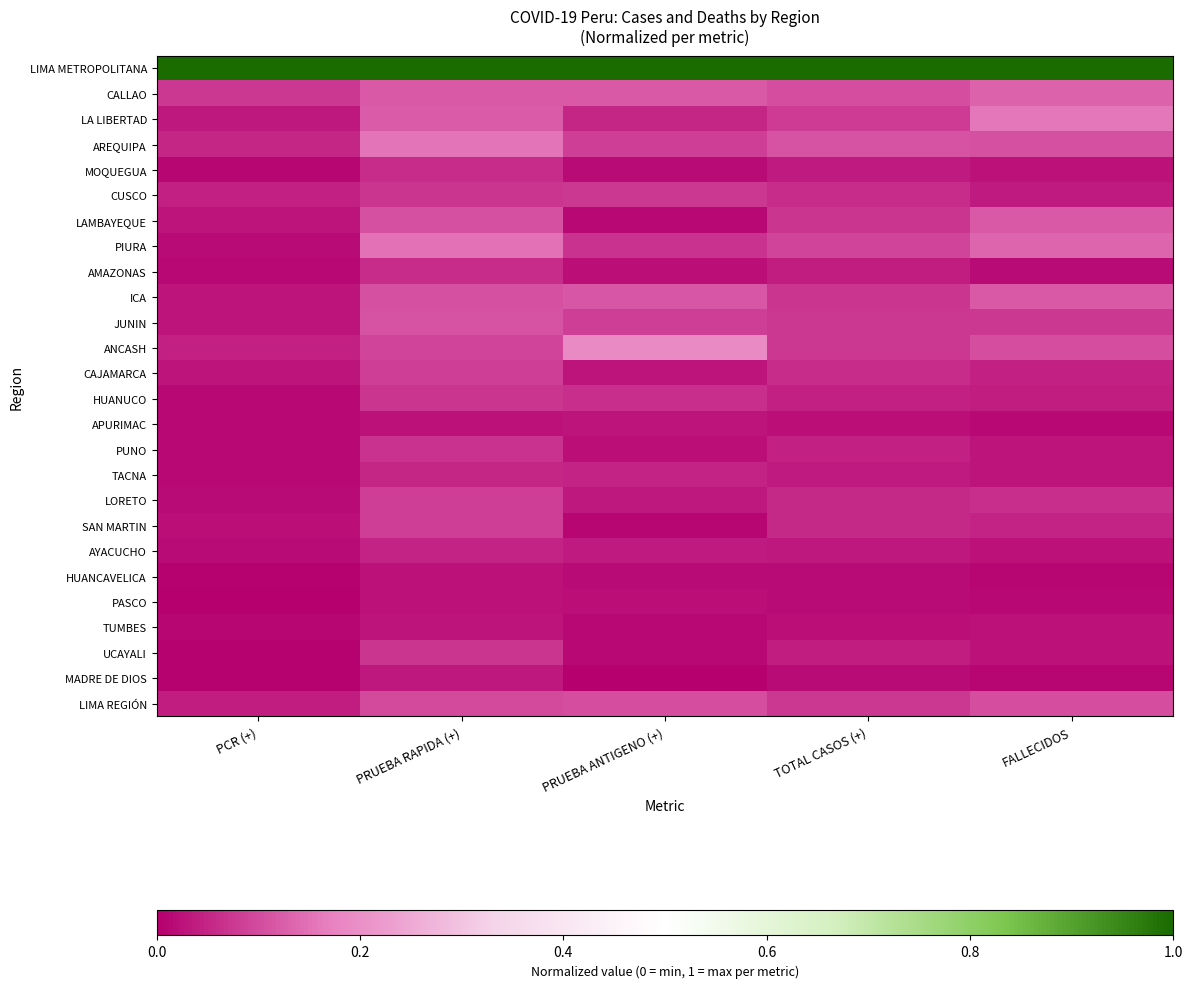

Reading right to left, list all the values displayed in this chart.

LIMA METROPOLITANA: FALLECIDOS=1.0	TOTAL CASOS (+)=1.0	PRUEBA ANTIGENO (+)=1.0	PRUEBA RAPIDA (+)=1.0	PCR (+)=1.0
CALLAO: FALLECIDOS=0.1	TOTAL CASOS (+)=0.1	PRUEBA ANTIGENO (+)=0.1	PRUEBA RAPIDA (+)=0.1	PCR (+)=0.1
LA LIBERTAD: FALLECIDOS=0.2	TOTAL CASOS (+)=0.1	PRUEBA ANTIGENO (+)=0.1	PRUEBA RAPIDA (+)=0.1	PCR (+)=0.0
AREQUIPA: FALLECIDOS=0.1	TOTAL CASOS (+)=0.1	PRUEBA ANTIGENO (+)=0.1	PRUEBA RAPIDA (+)=0.2	PCR (+)=0.1
MOQUEGUA: FALLECIDOS=0.0	TOTAL CASOS (+)=0.0	PRUEBA ANTIGENO (+)=0.0	PRUEBA RAPIDA (+)=0.1	PCR (+)=0.0
CUSCO: FALLECIDOS=0.0	TOTAL CASOS (+)=0.1	PRUEBA ANTIGENO (+)=0.1	PRUEBA RAPIDA (+)=0.1	PCR (+)=0.0
LAMBAYEQUE: FALLECIDOS=0.1	TOTAL CASOS (+)=0.1	PRUEBA ANTIGENO (+)=0.0	PRUEBA RAPIDA (+)=0.1	PCR (+)=0.0
PIURA: FALLECIDOS=0.1	TOTAL CASOS (+)=0.1	PRUEBA ANTIGENO (+)=0.1	PRUEBA RAPIDA (+)=0.2	PCR (+)=0.0
AMAZONAS: FALLECIDOS=0.0	TOTAL CASOS (+)=0.0	PRUEBA ANTIGENO (+)=0.0	PRUEBA RAPIDA (+)=0.1	PCR (+)=0.0
ICA: FALLECIDOS=0.1	TOTAL CASOS (+)=0.1	PRUEBA ANTIGENO (+)=0.1	PRUEBA RAPIDA (+)=0.1	PCR (+)=0.0
JUNIN: FALLECIDOS=0.1	TOTAL CASOS (+)=0.1	PRUEBA ANTIGENO (+)=0.1	PRUEBA RAPIDA (+)=0.1	PCR (+)=0.0
ANCASH: FALLECIDOS=0.1	TOTAL CASOS (+)=0.1	PRUEBA ANTIGENO (+)=0.2	PRUEBA RAPIDA (+)=0.1	PCR (+)=0.0
CAJAMARCA: FALLECIDOS=0.0	TOTAL CASOS (+)=0.1	PRUEBA ANTIGENO (+)=0.0	PRUEBA RAPIDA (+)=0.1	PCR (+)=0.0
HUANUCO: FALLECIDOS=0.0	TOTAL CASOS (+)=0.0	PRUEBA ANTIGENO (+)=0.1	PRUEBA RAPIDA (+)=0.1	PCR (+)=0.0
APURIMAC: FALLECIDOS=0.0	TOTAL CASOS (+)=0.0	PRUEBA ANTIGENO (+)=0.0	PRUEBA RAPIDA (+)=0.0	PCR (+)=0.0
PUNO: FALLECIDOS=0.0	TOTAL CASOS (+)=0.0	PRUEBA ANTIGENO (+)=0.0	PRUEBA RAPIDA (+)=0.1	PCR (+)=0.0
TACNA: FALLECIDOS=0.0	TOTAL CASOS (+)=0.0	PRUEBA ANTIGENO (+)=0.0	PRUEBA RAPIDA (+)=0.1	PCR (+)=0.0
LORETO: FALLECIDOS=0.1	TOTAL CASOS (+)=0.1	PRUEBA ANTIGENO (+)=0.0	PRUEBA RAPIDA (+)=0.1	PCR (+)=0.0
SAN MARTIN: FALLECIDOS=0.0	TOTAL CASOS (+)=0.1	PRUEBA ANTIGENO (+)=0.0	PRUEBA RAPIDA (+)=0.1	PCR (+)=0.0
AYACUCHO: FALLECIDOS=0.0	TOTAL CASOS (+)=0.0	PRUEBA ANTIGENO (+)=0.0	PRUEBA RAPIDA (+)=0.0	PCR (+)=0.0
HUANCAVELICA: FALLECIDOS=0.0	TOTAL CASOS (+)=0.0	PRUEBA ANTIGENO (+)=0.0	PRUEBA RAPIDA (+)=0.0	PCR (+)=0.0
PASCO: FALLECIDOS=0.0	TOTAL CASOS (+)=0.0	PRUEBA ANTIGENO (+)=0.0	PRUEBA RAPIDA (+)=0.0	PCR (+)=0.0
TUMBES: FALLECIDOS=0.0	TOTAL CASOS (+)=0.0	PRUEBA ANTIGENO (+)=0.0	PRUEBA RAPIDA (+)=0.0	PCR (+)=0.0
UCAYALI: FALLECIDOS=0.0	TOTAL CASOS (+)=0.0	PRUEBA ANTIGENO (+)=0.0	PRUEBA RAPIDA (+)=0.1	PCR (+)=0.0
MADRE DE DIOS: FALLECIDOS=0.0	TOTAL CASOS (+)=0.0	PRUEBA ANTIGENO (+)=0.0	PRUEBA RAPIDA (+)=0.0	PCR (+)=0.0
LIMA REGIÓN: FALLECIDOS=0.1	TOTAL CASOS (+)=0.1	PRUEBA ANTIGENO (+)=0.1	PRUEBA RAPIDA (+)=0.1	PCR (+)=0.0